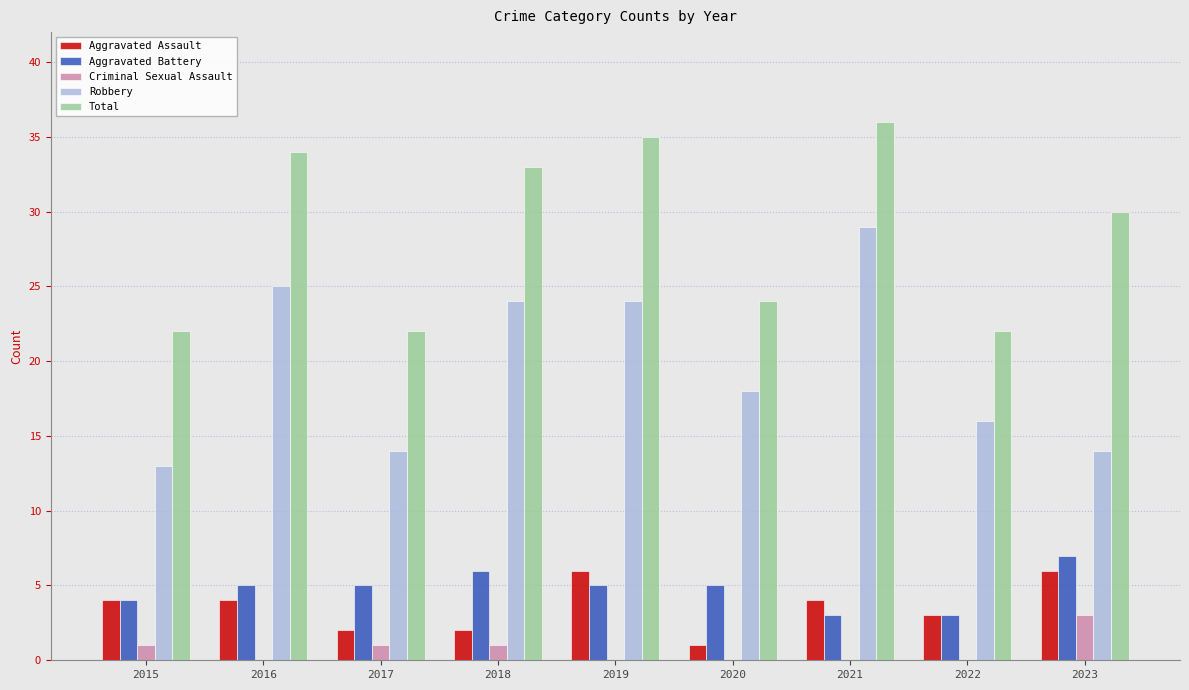

How many categories are shown in the chart?

9